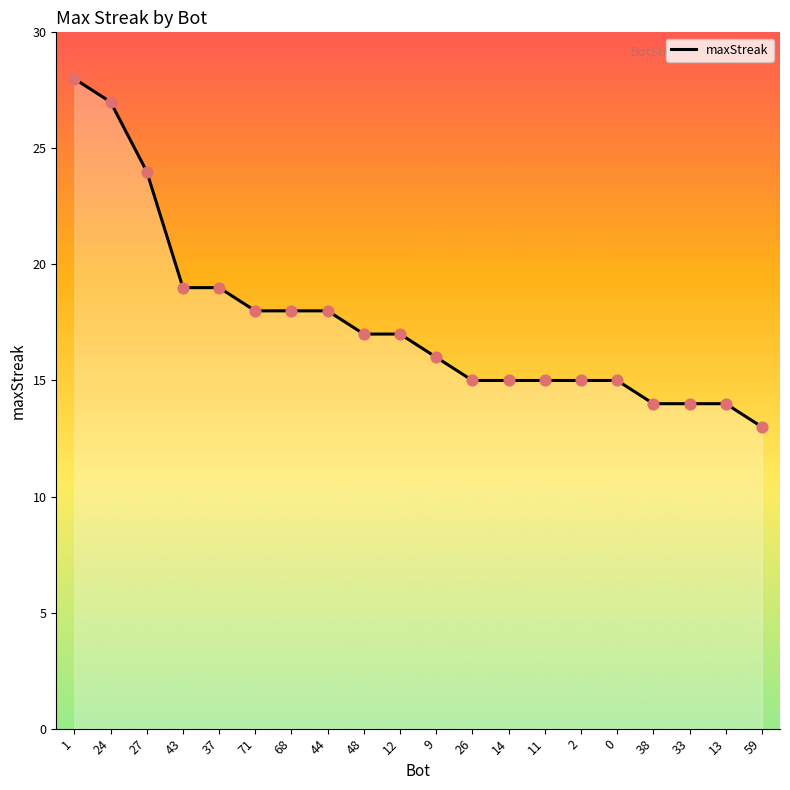

Between 33 and 11, which is larger?

11